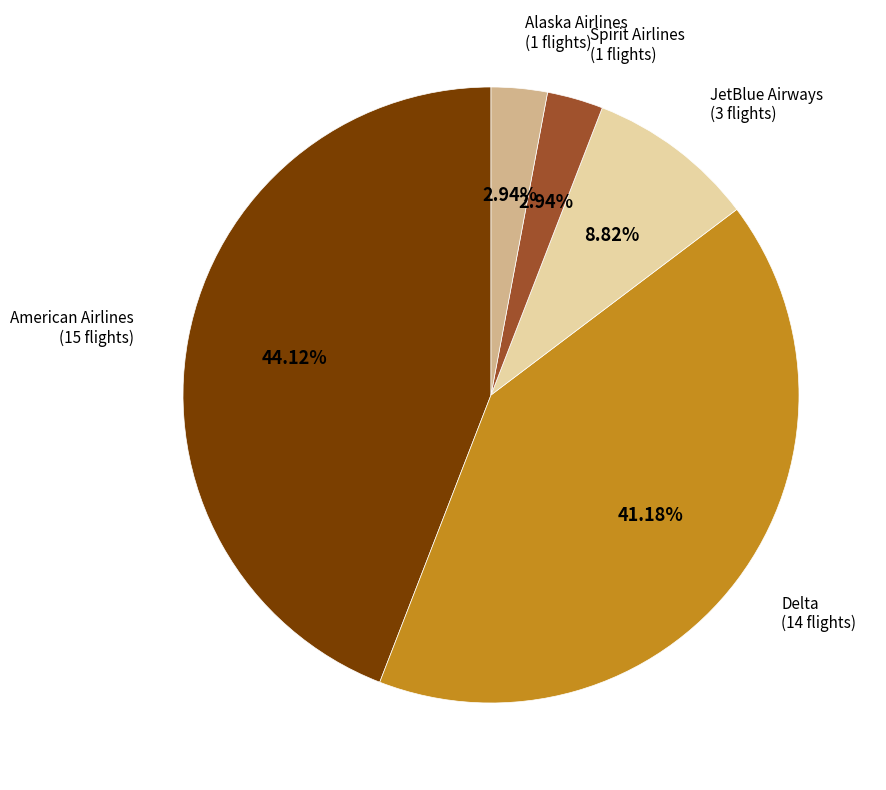

The Delta slice represents 41% of the pie. True or false?

True